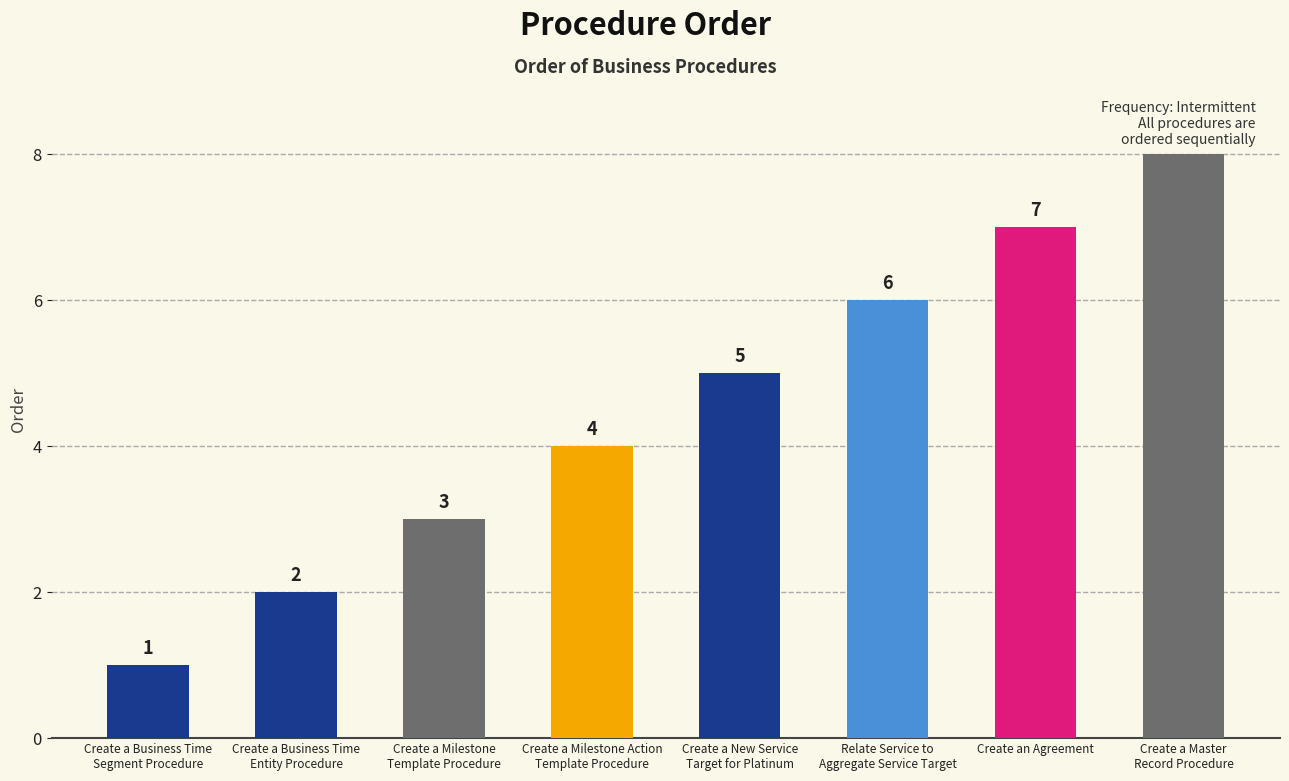

What is the minimum value shown in the chart?

1